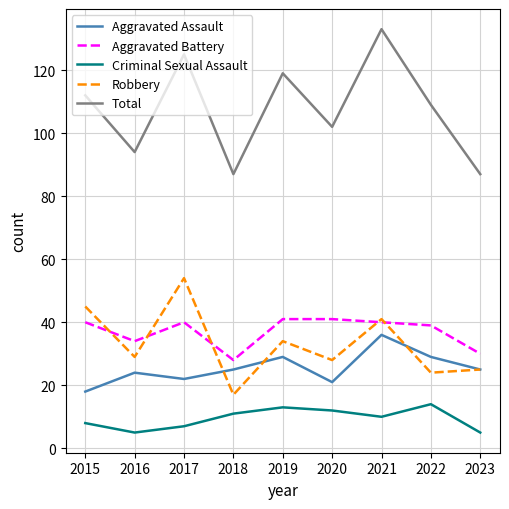

The value of Aggravated Battery at 2017 is 40. True or false?

True